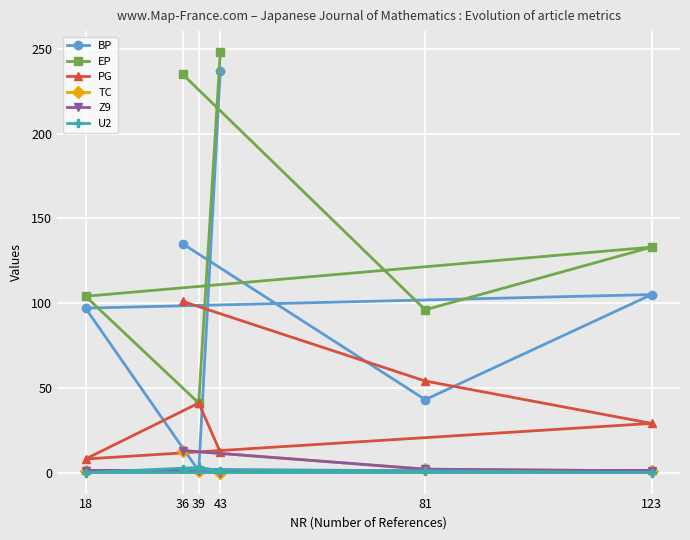

List the labels in order of PG value, largest first.

36, 81, 39, 123, 43, 18